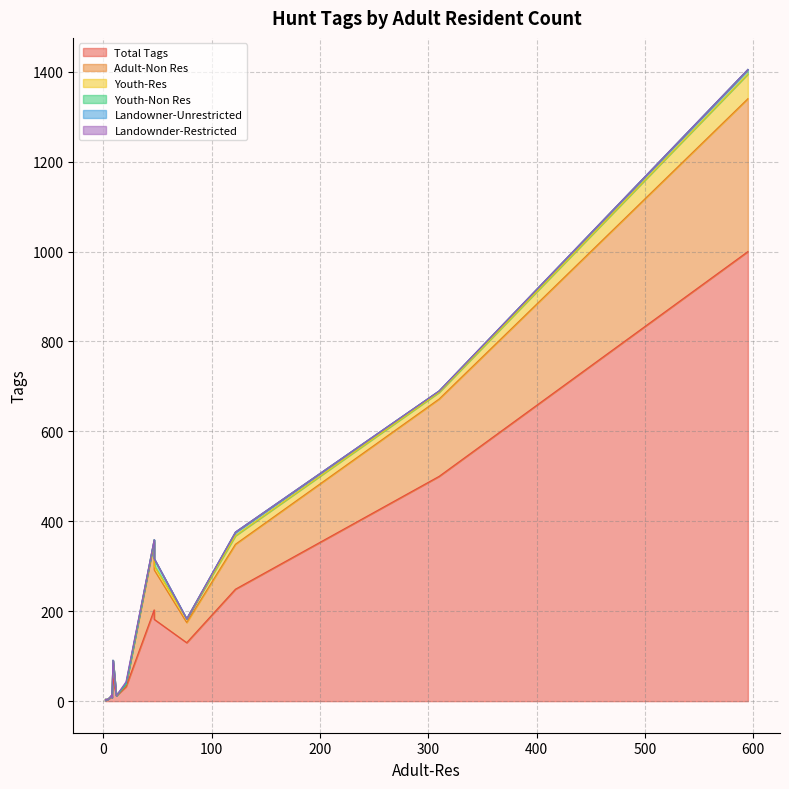

How many data points in Adult-Non Res are less than 1?

8